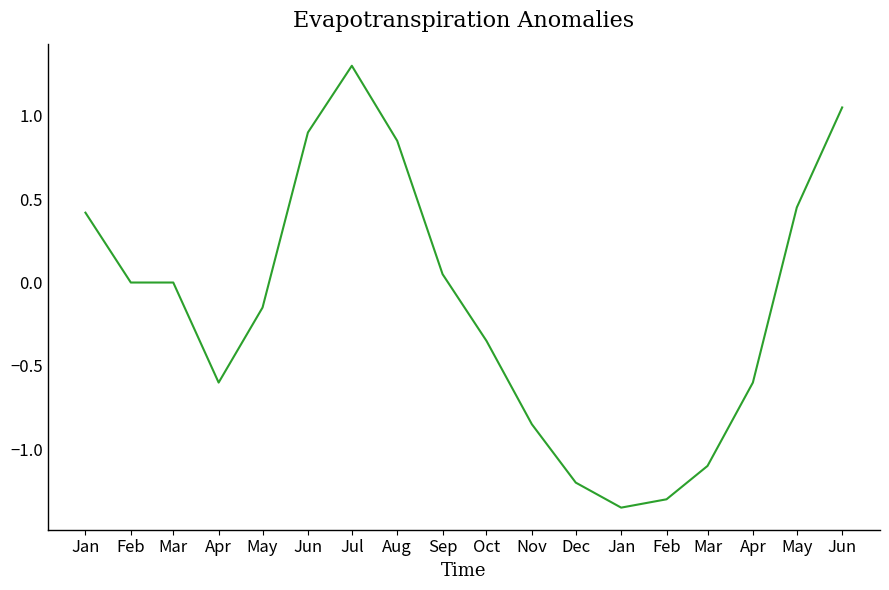

Does the chart have visible grid lines?

No